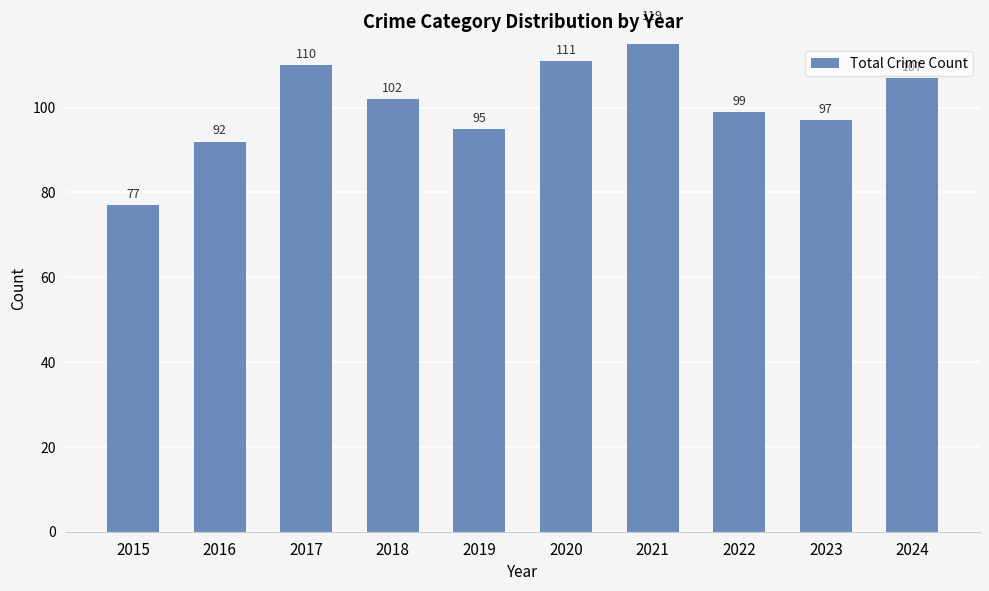

What is the difference between the values at 2019 and 2023?

2